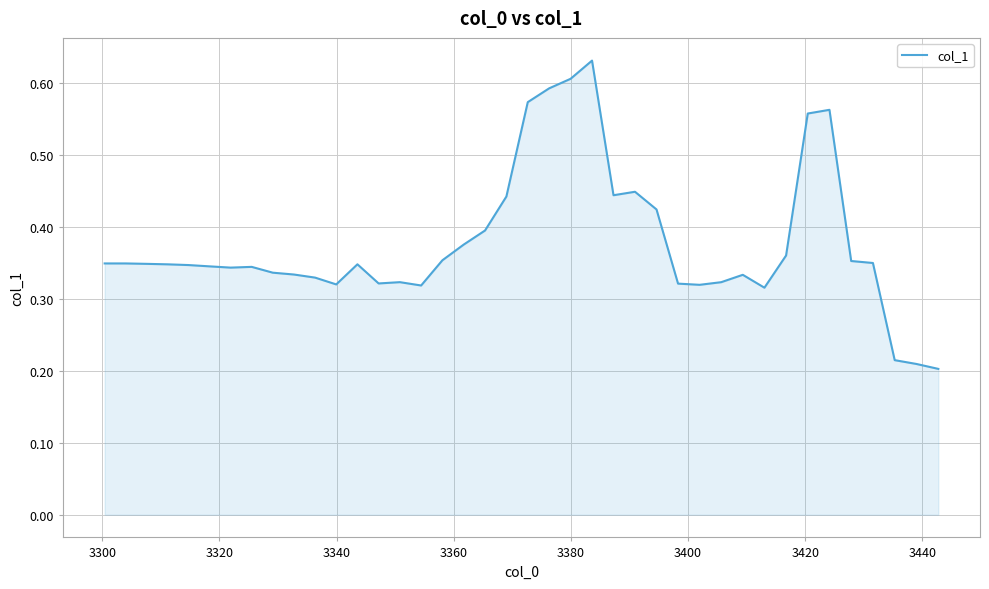

What is the sum of all values?

15.1